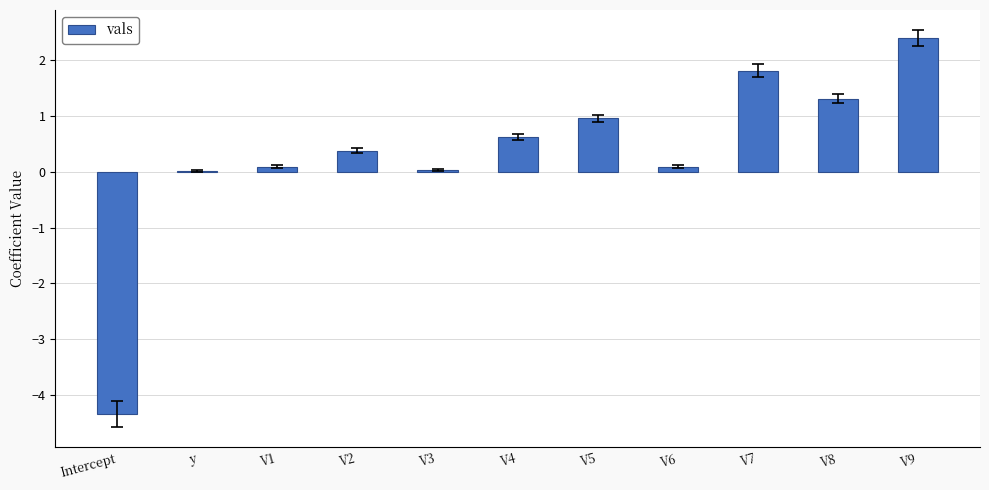

How many distinct data groups are displayed?

1